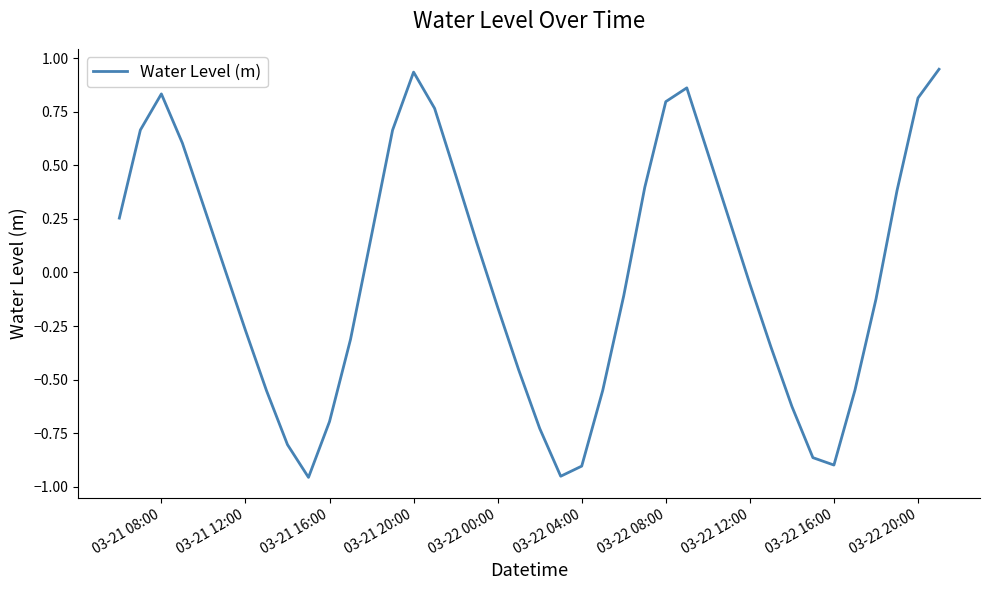

What is the difference between the maximum and minimum values?

1.9